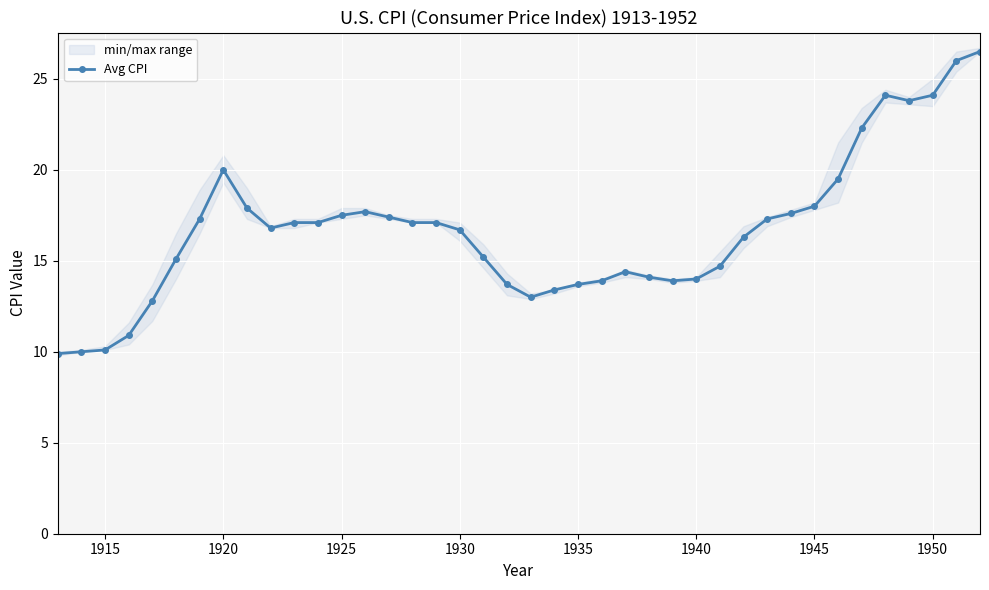

What is the smallest value displayed?

9.9